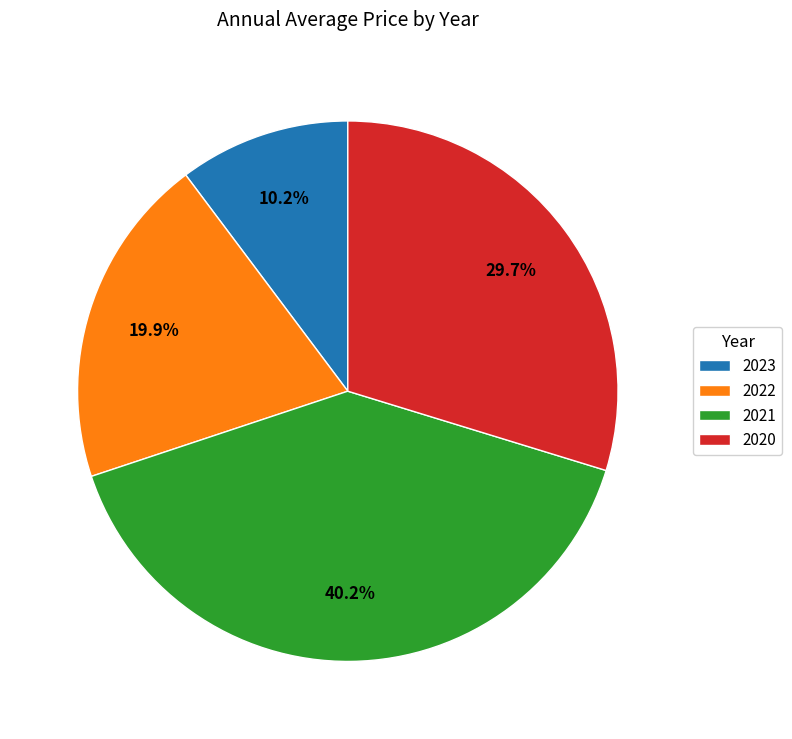

The 2022 slice represents 20% of the pie. True or false?

True